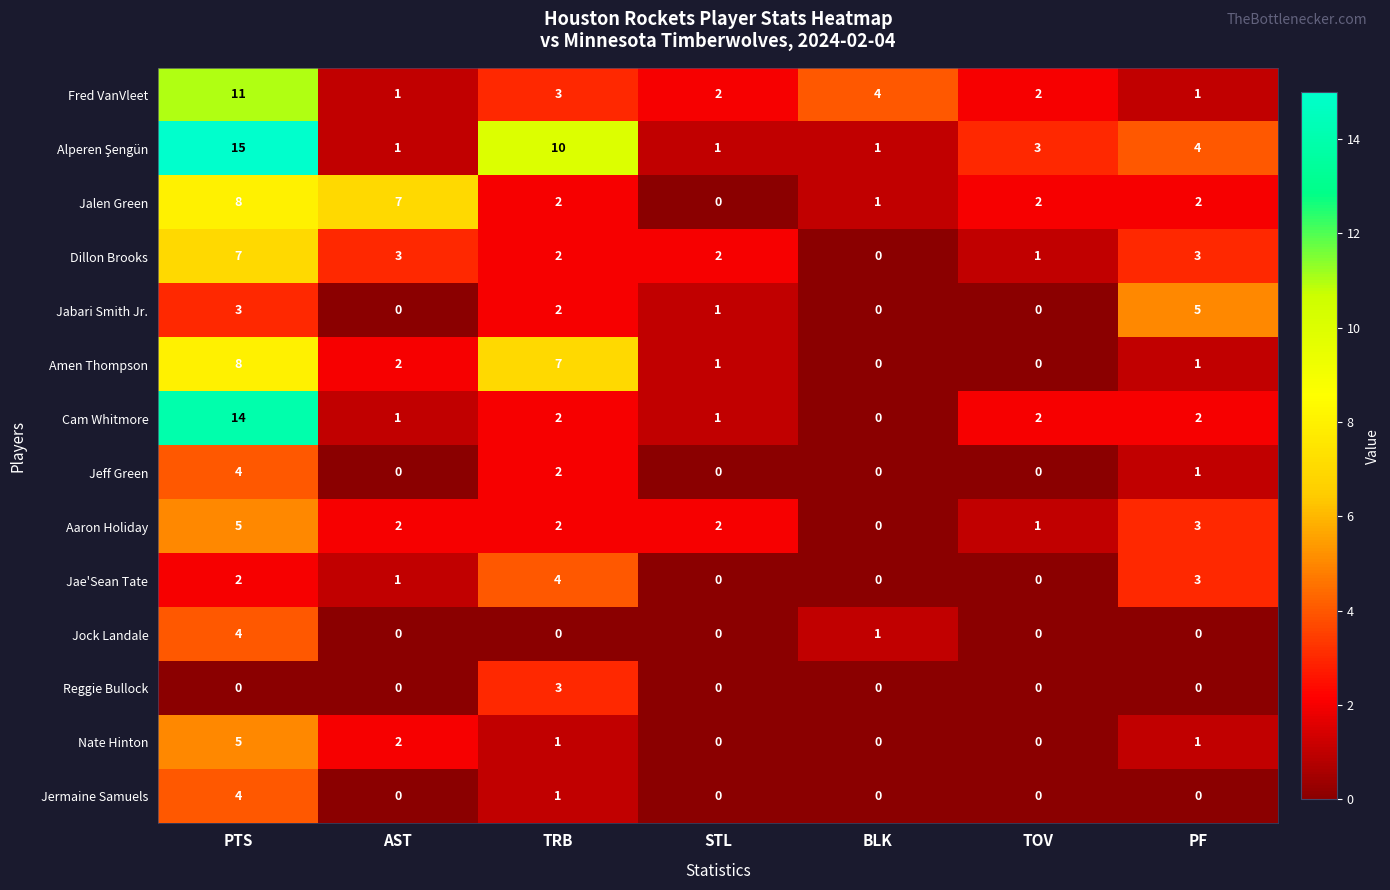

What is the total value across all series at BLK?

7